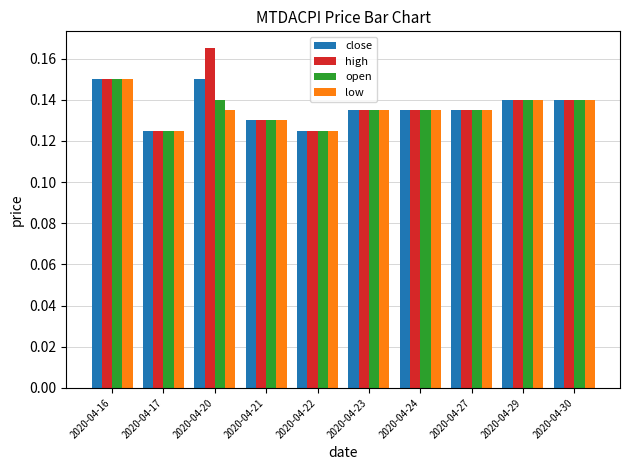

True or false: open has a value of 0.2 at 2020-04-23.

False